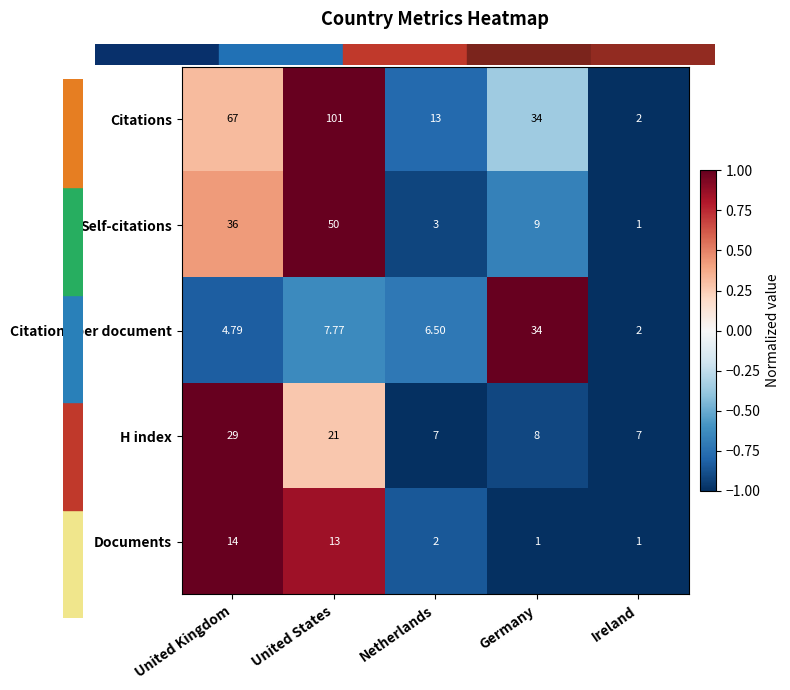

At which category is the sum across all series the highest?

United States